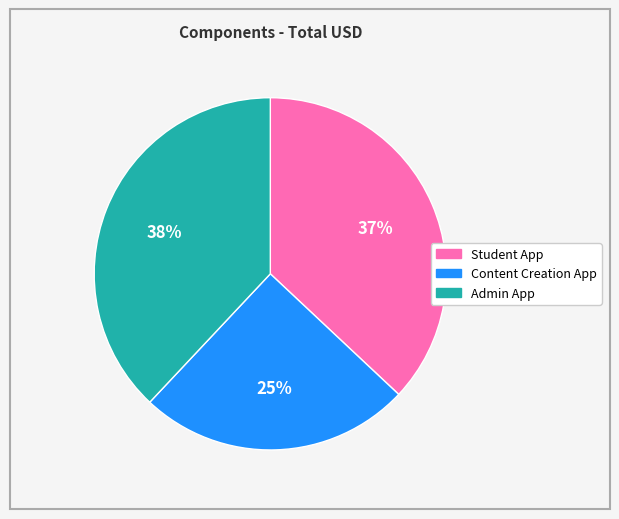

To the nearest percent, what percentage of the pie is Student App?

37%